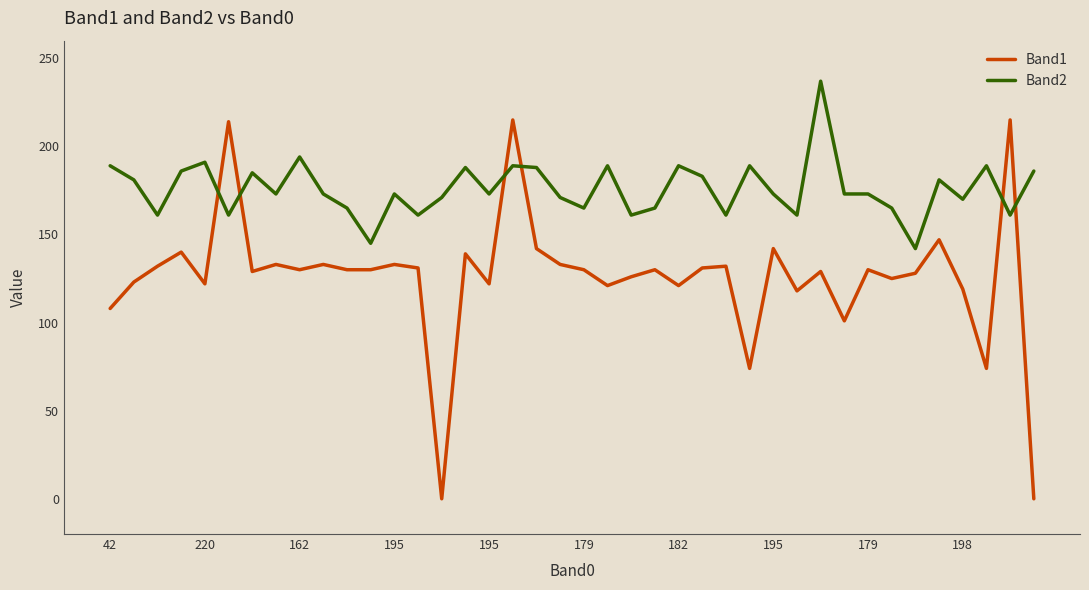

At how many categories does at least one series exceed 60?

40